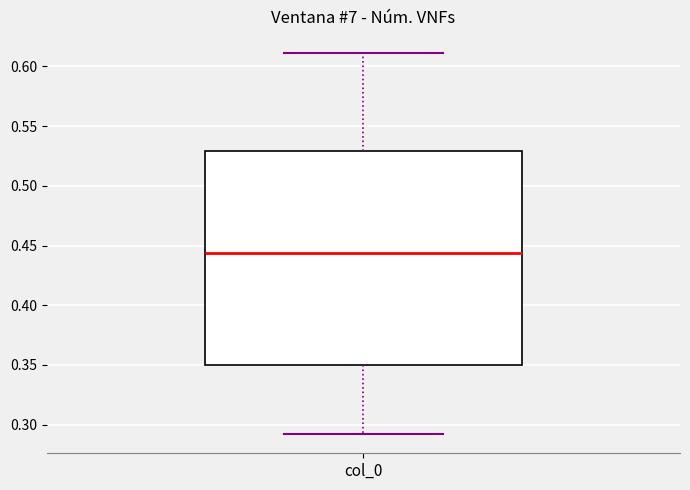

Transcribe this box plot: give where the median line is, the range the box spans, and where the two whiskers end, as read against the y-axis. The values are not printed on the chart, so give them approximately, as read against the axis.

median 0.445, box 0.350 to 0.530, whiskers 0.290 to 0.610